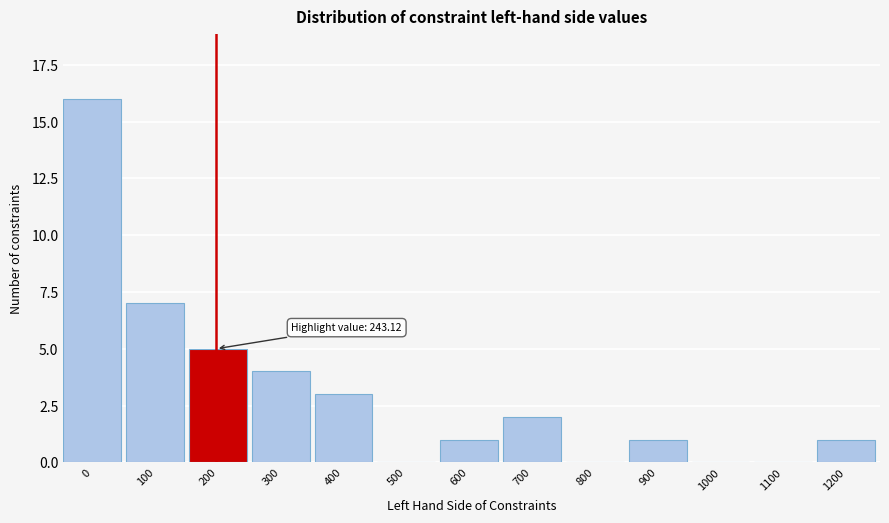

Reading left to right, what are all the values shown in this chart?

0=16	100=7	200=5	300=4	400=3	500=0	600=1	700=2	800=0	900=1	1000=0	1100=0	1200=1